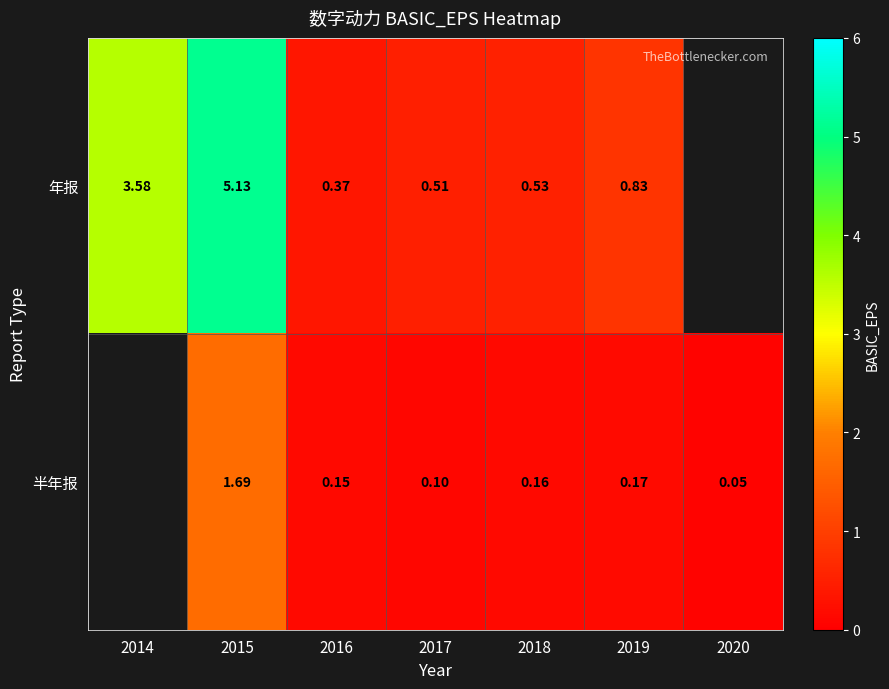

At 2016, list the series in order from largest to smallest.

年报, 半年报